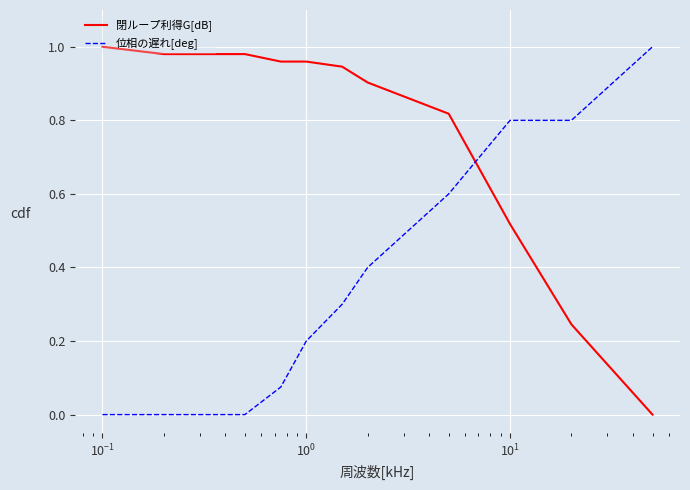

Which series has the largest total across all categories?

閉ループ利得G[dB]